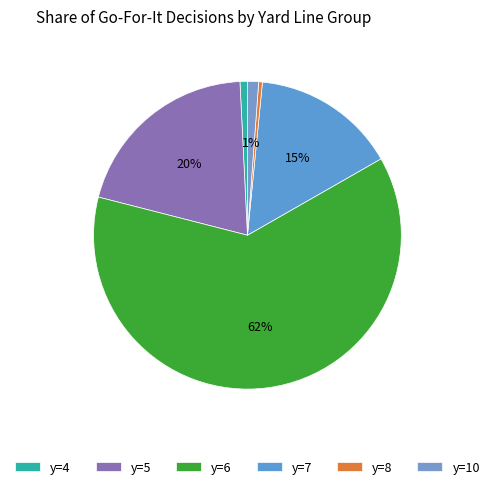

Is it true that y=6 is 54% of the pie?

False